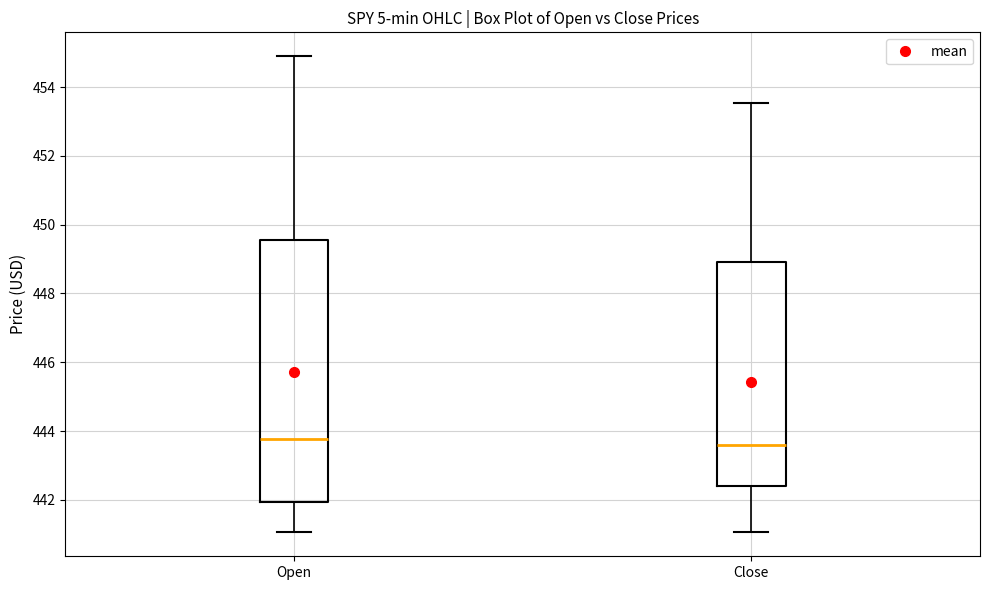

Where does the lower whisker of the box for Close end on the y-axis? The values are not printed on the chart, so give them approximately, as read against the axis.

441.0